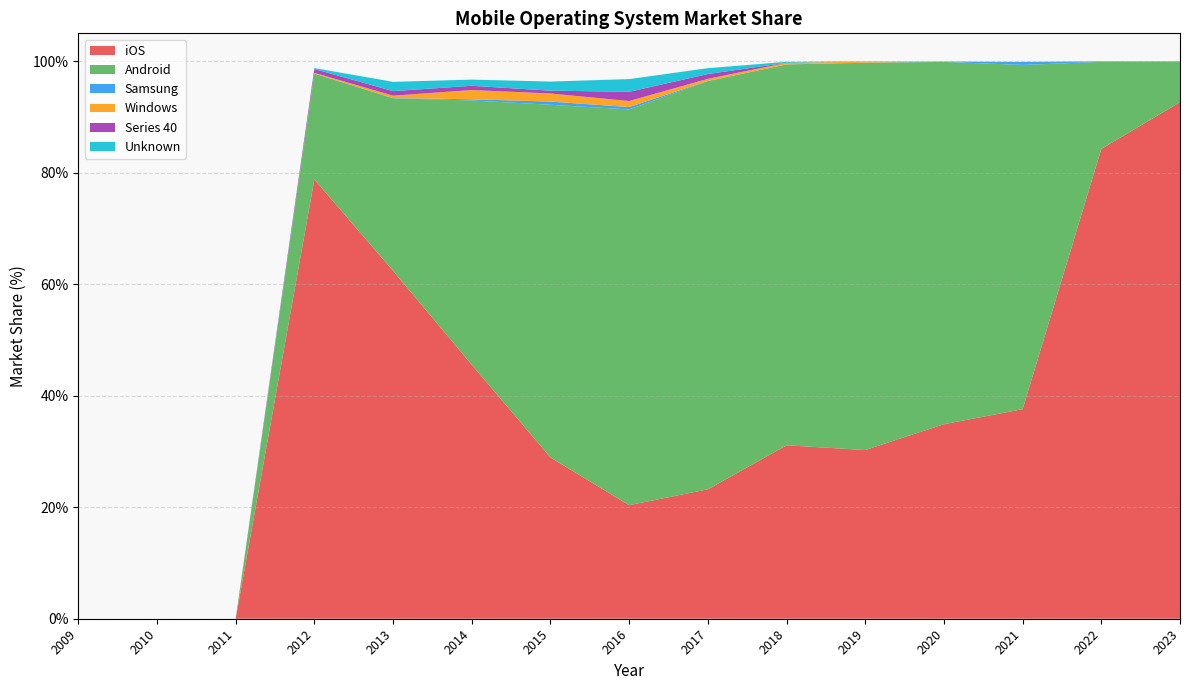

Reading left to right, transcribe all the data shown in this chart.

iOS: 2009=0.0	2010=0.0	2011=0.0	2012=78.8	2013=62.4	2014=45.6	2015=28.9	2016=20.4	2017=23.2	2018=31.1	2019=30.3	2020=34.9	2021=37.6	2022=84.3	2023=92.7
Android: 2009=0.0	2010=0.0	2011=0.0	2012=19.0	2013=30.9	2014=47.4	2015=63.3	2016=71.0	2017=73.2	2018=68.3	2019=69.5	2020=65.0	2021=61.7	2022=15.6	2023=7.3
Samsung: 2009=0.0	2010=0.0	2011=0.0	2012=0.0	2013=0.1	2014=0.2	2015=0.6	2016=0.4	2017=0.0	2018=0.0	2019=0.0	2020=0.1	2021=0.6	2022=0.1	2023=0.0
Windows: 2009=0.0	2010=0.0	2011=0.0	2012=0.1	2013=0.4	2014=1.7	2015=1.4	2016=1.1	2017=0.4	2018=0.3	2019=0.2	2020=0.0	2021=0.0	2022=0.0	2023=0.0
Series 40: 2009=0.0	2010=0.0	2011=0.0	2012=0.7	2013=0.8	2014=0.8	2015=0.5	2016=1.6	2017=0.9	2018=0.0	2019=0.0	2020=0.0	2021=0.0	2022=0.0	2023=0.0
Unknown: 2009=0.0	2010=0.0	2011=0.0	2012=0.2	2013=1.7	2014=1.1	2015=1.6	2016=2.3	2017=1.1	2018=0.2	2019=0.0	2020=0.0	2021=0.0	2022=0.0	2023=0.0